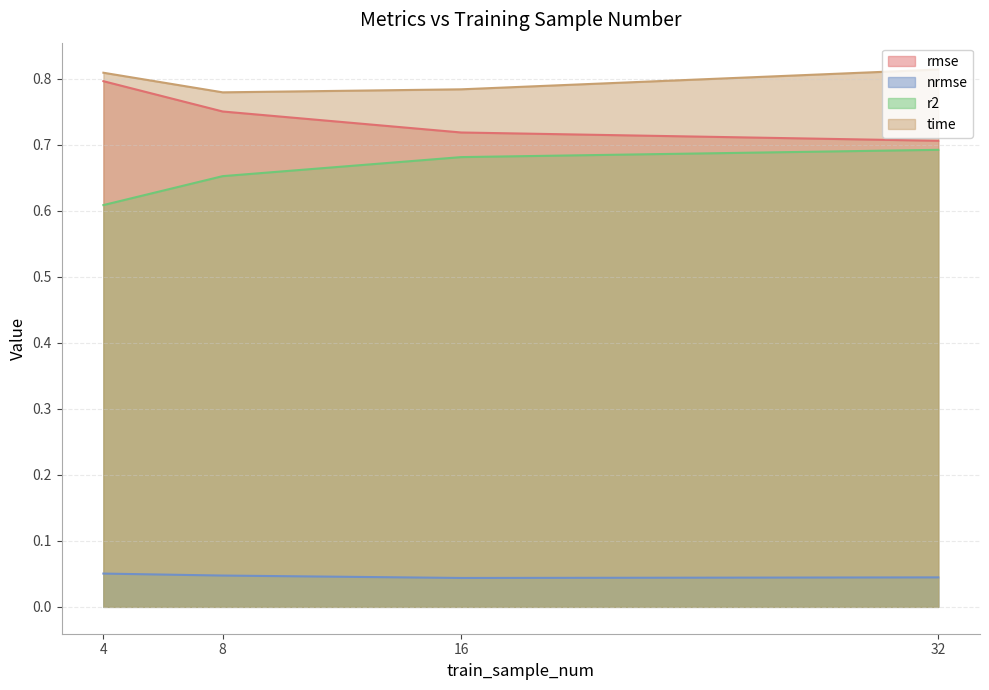

True or false: rmse and r2 intersect in this chart.

False